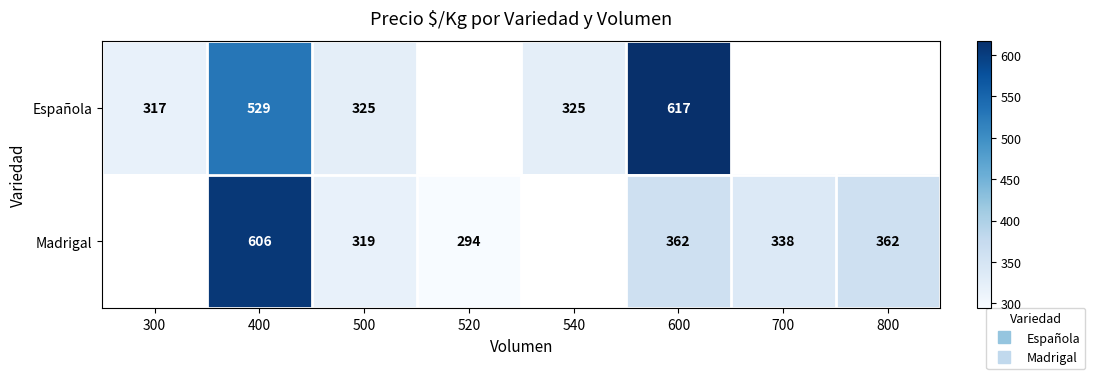

At which category is the sum across all series the highest?

400